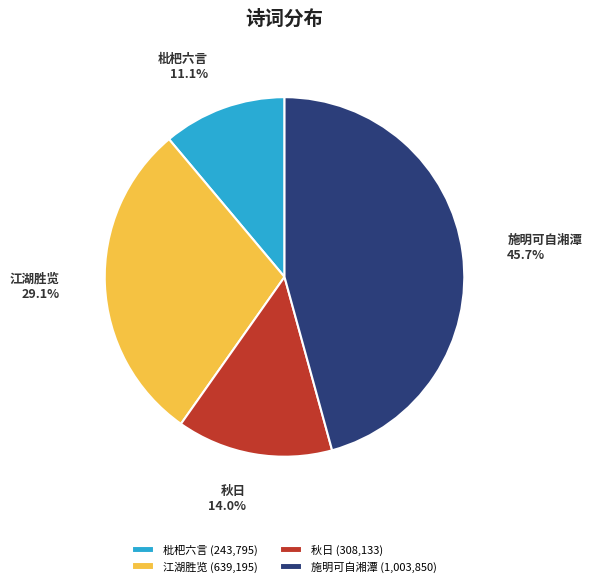

Does any single category account for the majority?

No